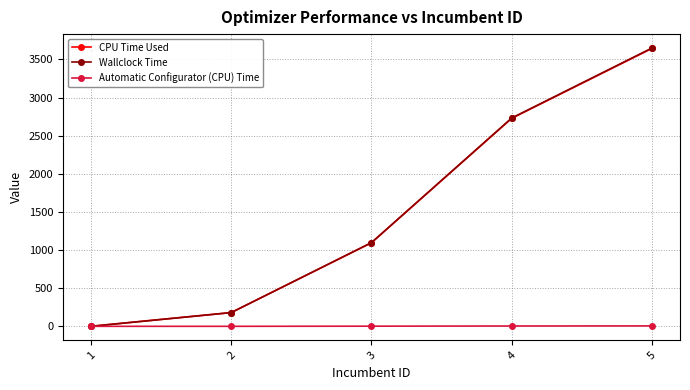

Where is CPU Time Used nearest to the value 1822?

3